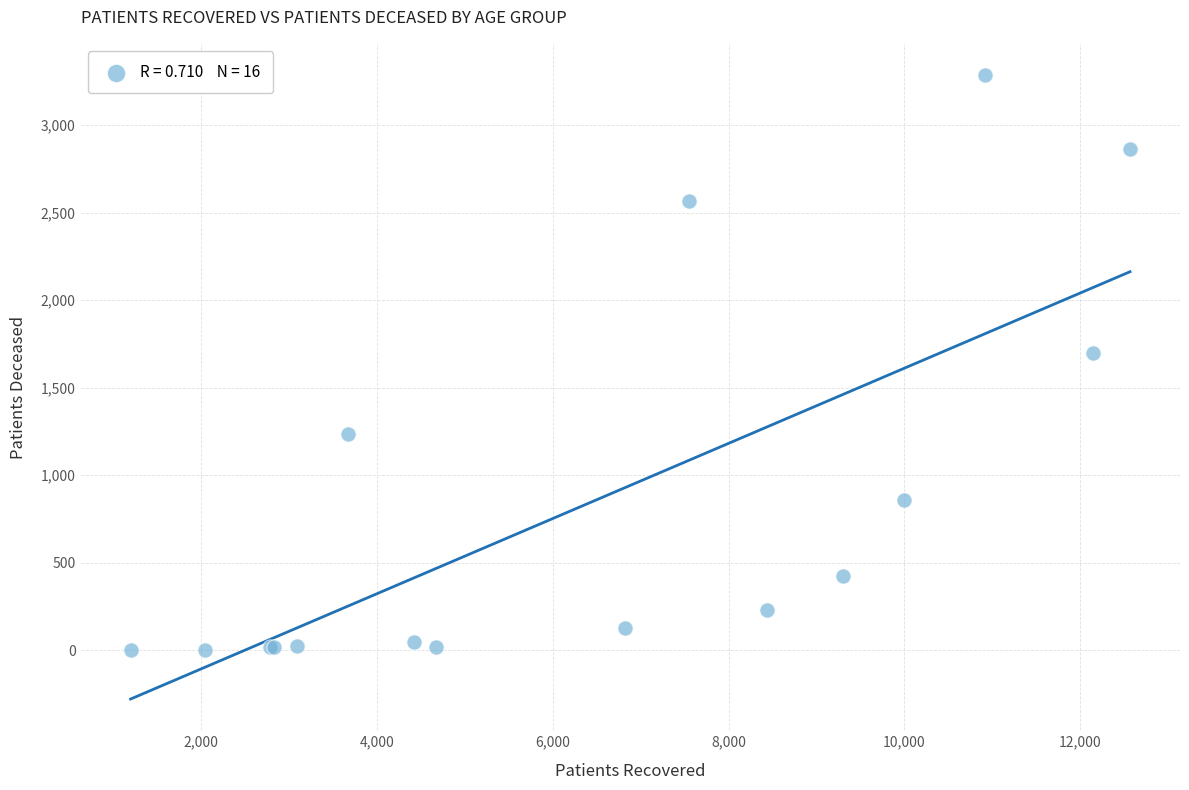

What Y value in the scatter plot is closest to 1645?

1698